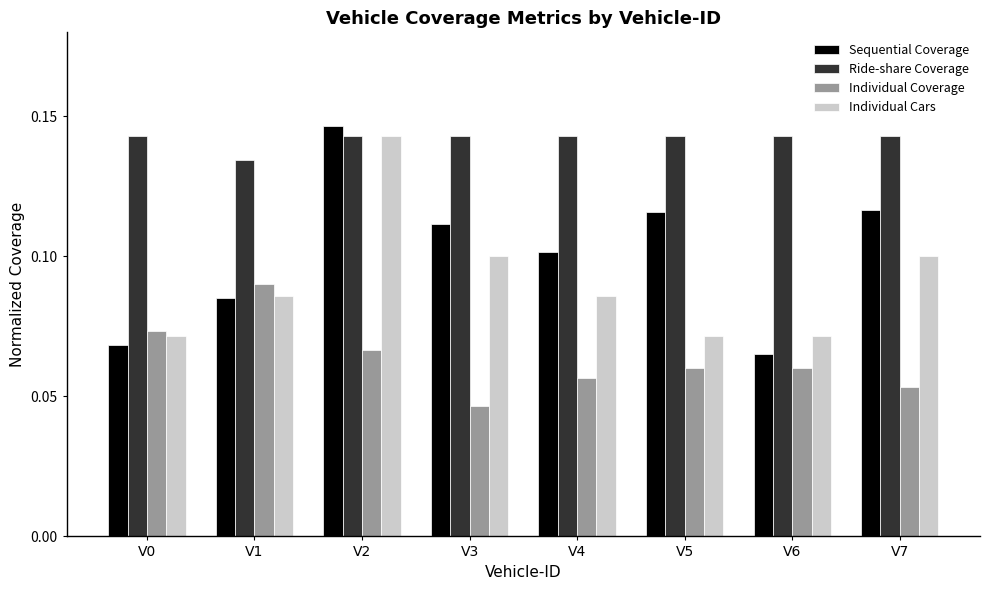

Count the Individual Cars values in the range 0 to 1.

8